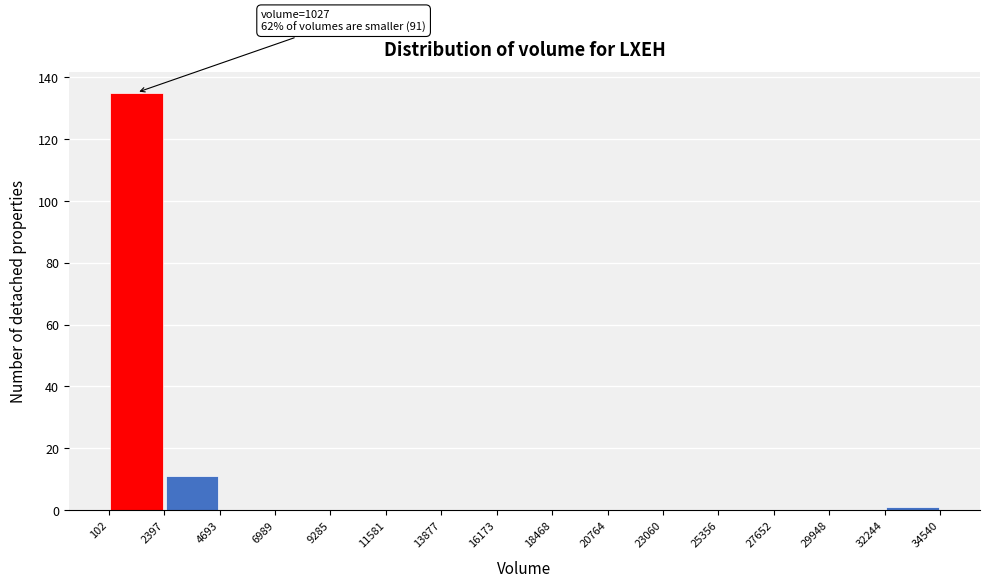

Which range on the x-axis has the tallest bar?

102 to 2397